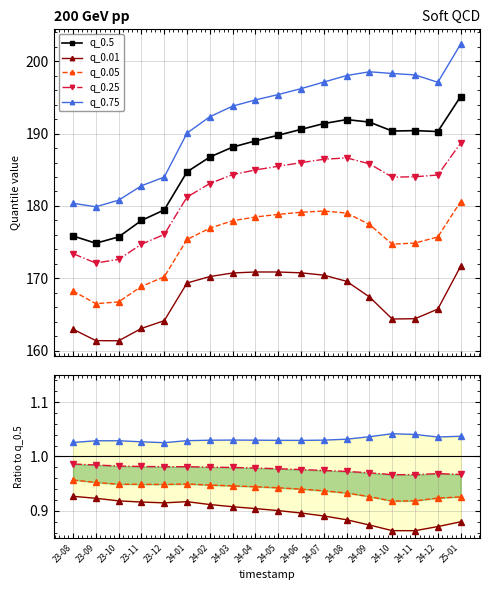

What is the approximate value of q_0.25 at 24-08?

1.0